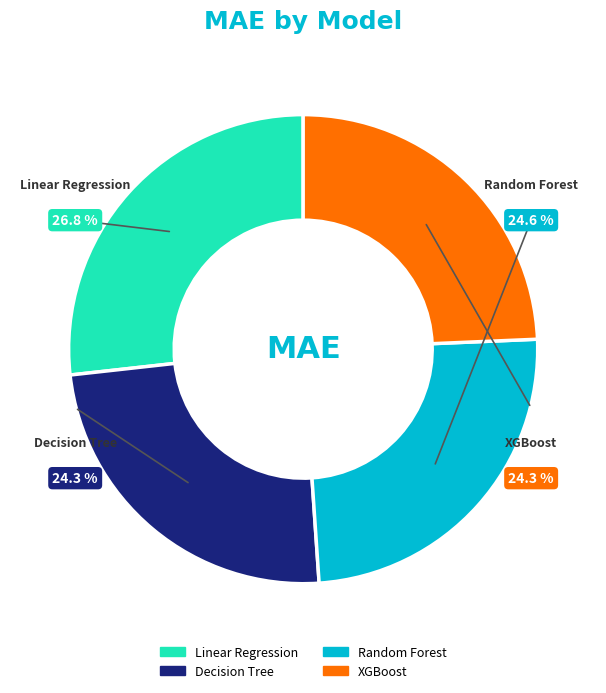

What is the ratio of the value at Random Forest to the value at XGBoost?

1.0